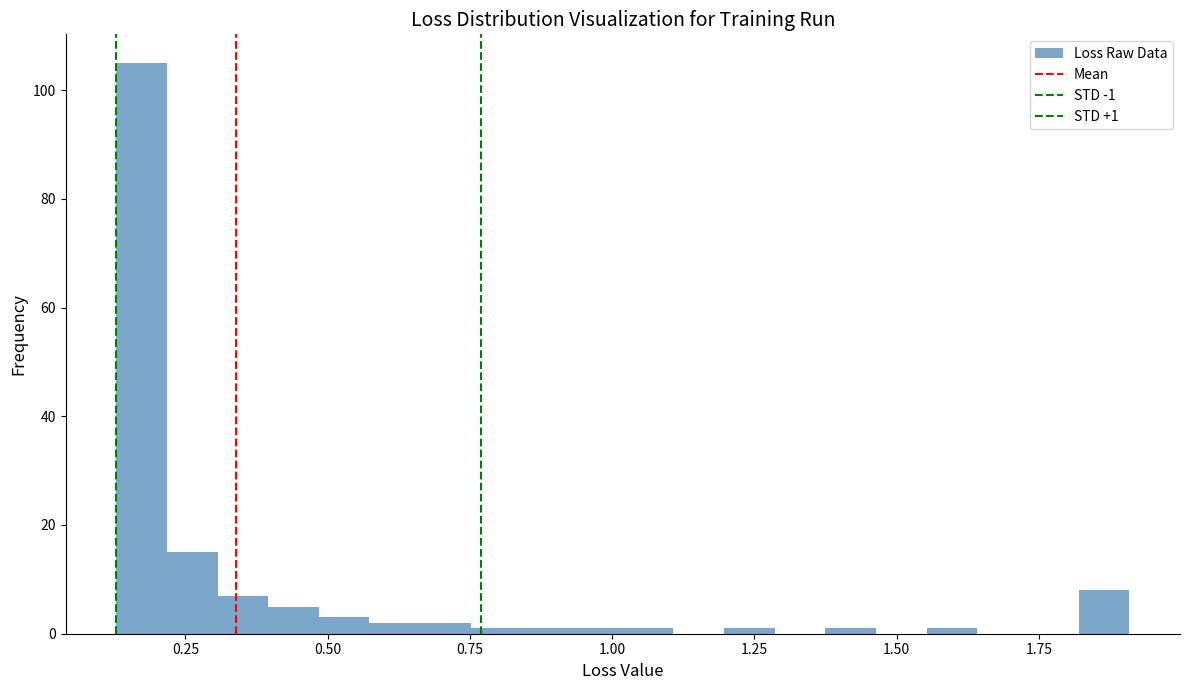

Read against the x-axis, roughly where is the centre of the tallest bar?

0.15